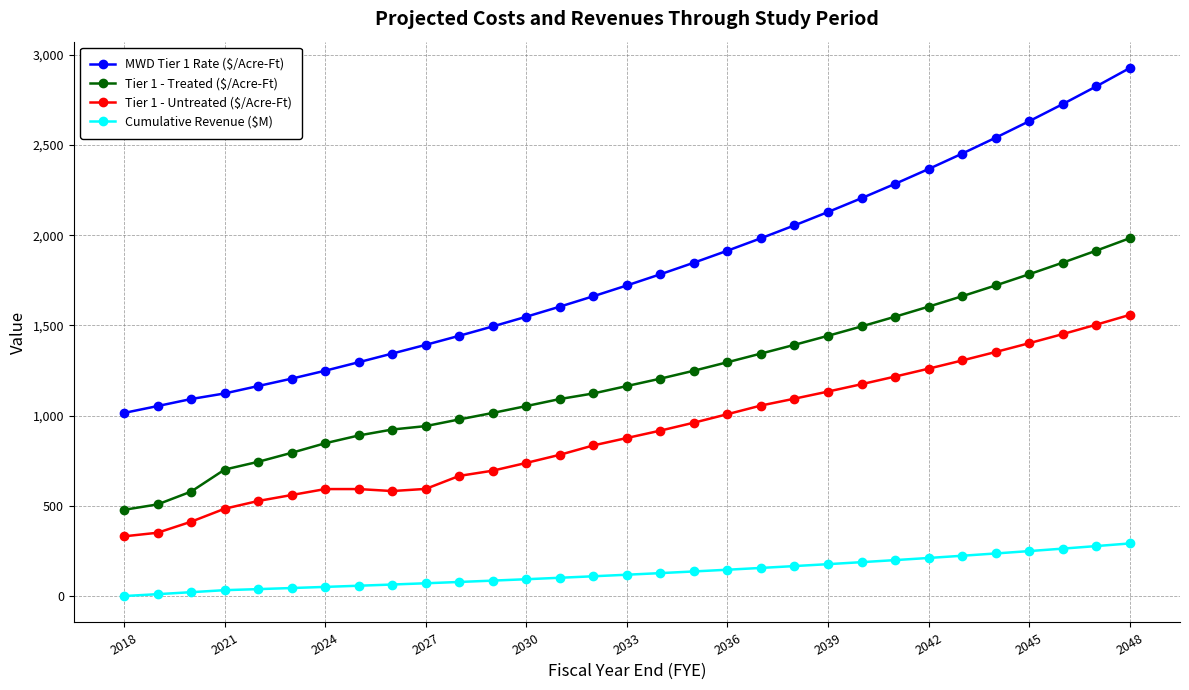

At how many categories does at least one series exceed 310?

31